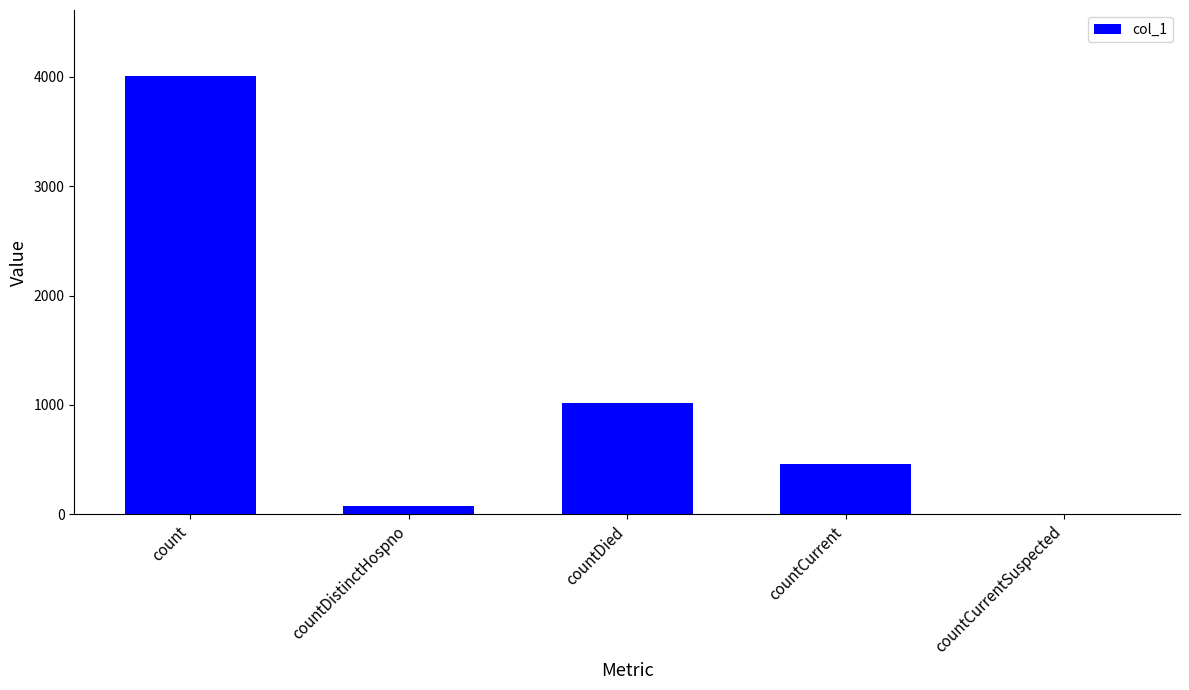

The value at countCurrentSuspected is 0. True or false?

True